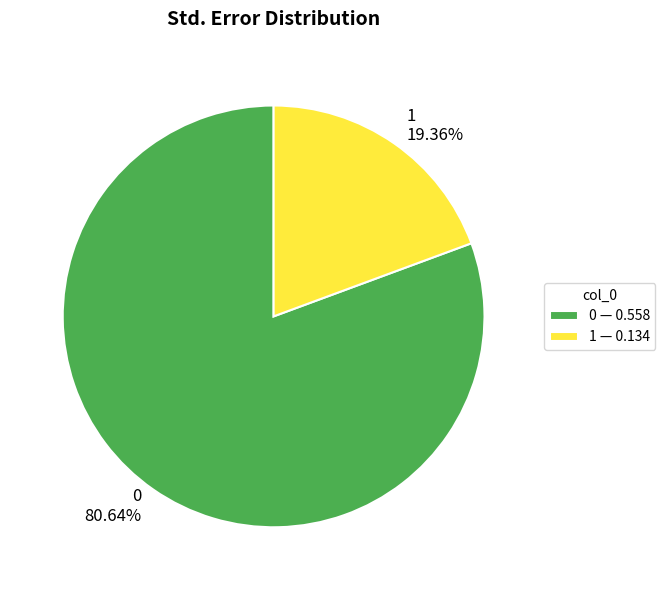

True or false: 1 accounts for 12% of the total.

False